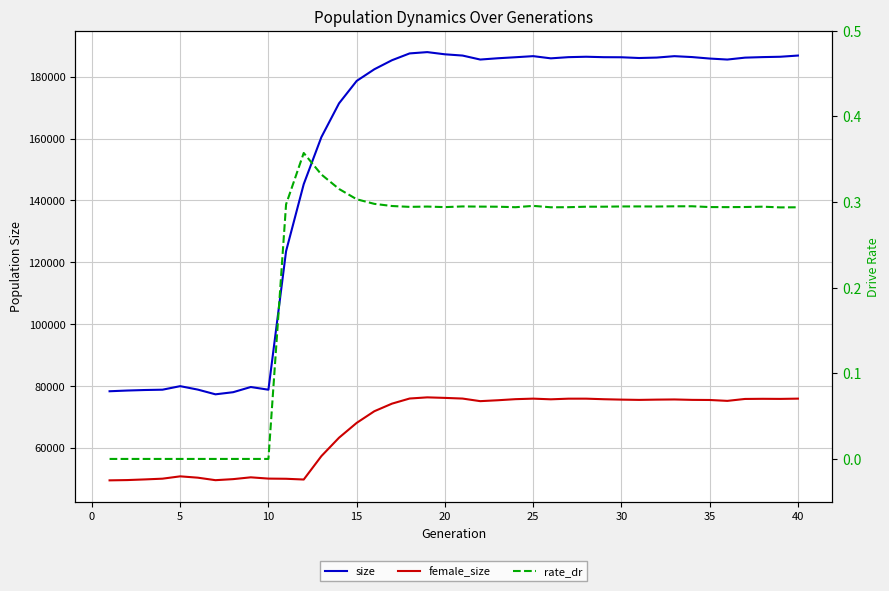

True or false: size and female_size intersect in this chart.

False